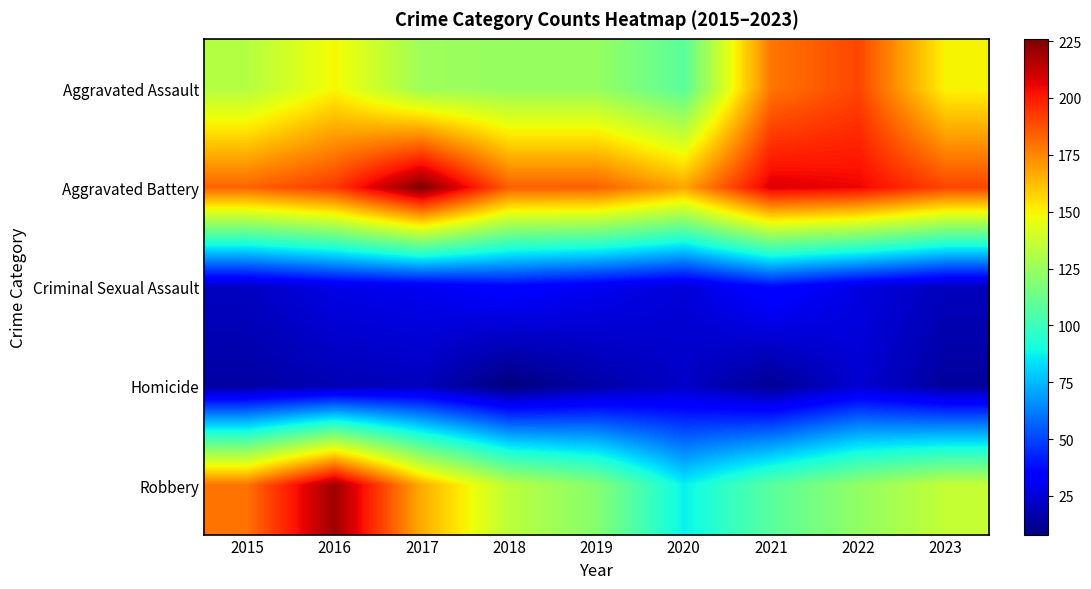

Reading right to left, list all the values displayed in this chart.

Aggravated Assault: 2023=150	2022=190	2021=179	2020=108	2019=124	2018=124	2017=126	2016=149	2015=132
Aggravated Battery: 2023=190	2022=205	2021=208	2020=168	2019=184	2018=184	2017=226	2016=193	2015=183
Criminal Sexual Assault: 2023=20	2022=27	2021=37	2020=25	2019=30	2018=35	2017=30	2016=28	2015=21
Homicide: 2023=14	2022=24	2021=12	2020=22	2019=16	2018=8	2017=20	2016=18	2015=15
Robbery: 2023=136	2022=123	2021=108	2020=87	2019=120	2018=134	2017=166	2016=220	2015=180